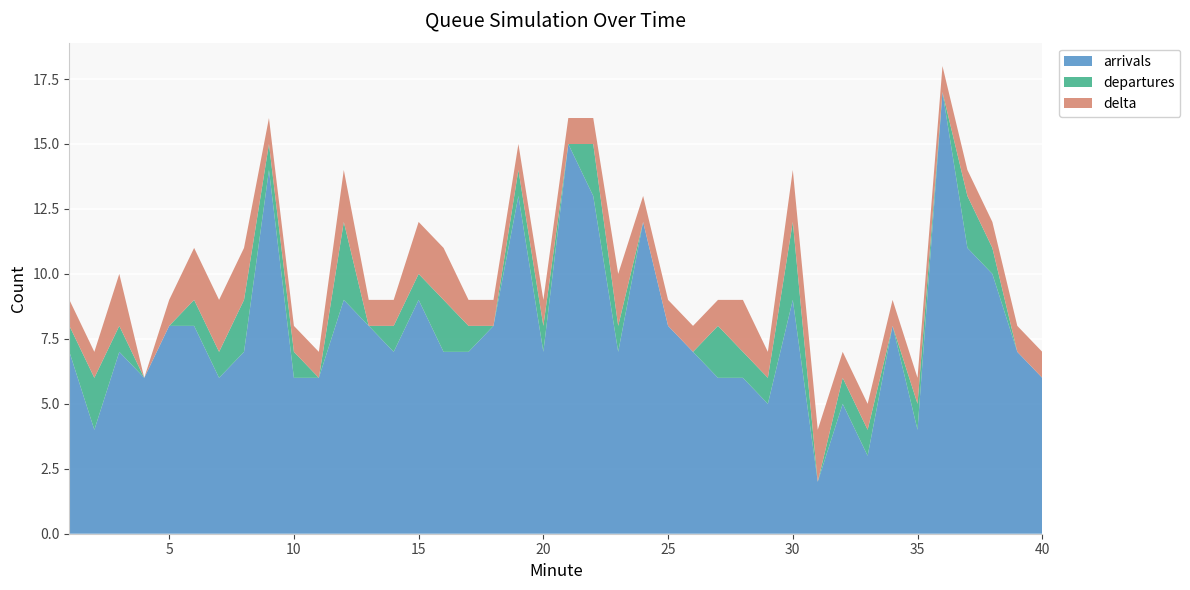

Reading left to right, list all the values displayed in this chart.

arrivals: 1=7	2=4	3=7	4=6	5=8	6=8	7=6	8=7	9=14	10=6	11=6	12=9	13=8	14=7	15=9	16=7	17=7	18=8	19=13	20=7	21=15	22=13	23=7	24=12	25=8	26=7	27=6	28=6	29=5	30=9	31=2	32=5	33=3	34=8	35=4	36=17	37=11	38=10	39=7	40=6
departures: 1=1	2=2	3=1	4=0	5=0	6=1	7=1	8=2	9=1	10=1	11=0	12=3	13=0	14=1	15=1	16=2	17=1	18=0	19=1	20=1	21=0	22=2	23=1	24=0	25=0	26=0	27=2	28=1	29=1	30=3	31=0	32=1	33=1	34=0	35=1	36=0	37=2	38=1	39=0	40=0
delta: 1=1	2=1	3=2	4=0	5=1	6=2	7=2	8=2	9=1	10=1	11=1	12=2	13=1	14=1	15=2	16=2	17=1	18=1	19=1	20=1	21=1	22=1	23=2	24=1	25=1	26=1	27=1	28=2	29=1	30=2	31=2	32=1	33=1	34=1	35=1	36=1	37=1	38=1	39=1	40=1